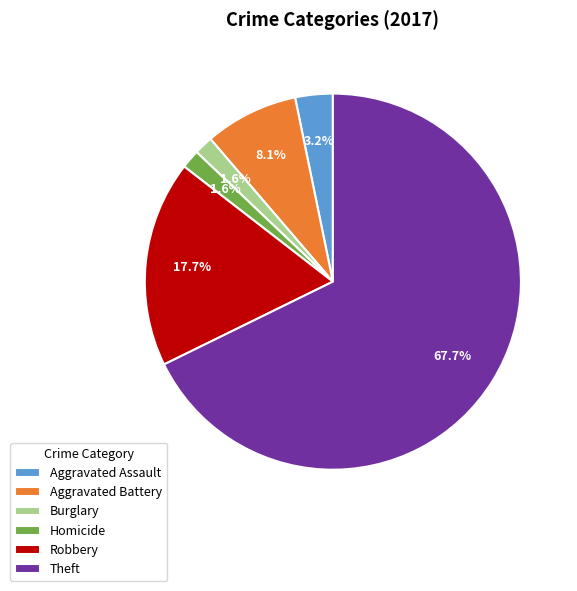

Combined, do Burglary and Theft account for over 50%?

Yes